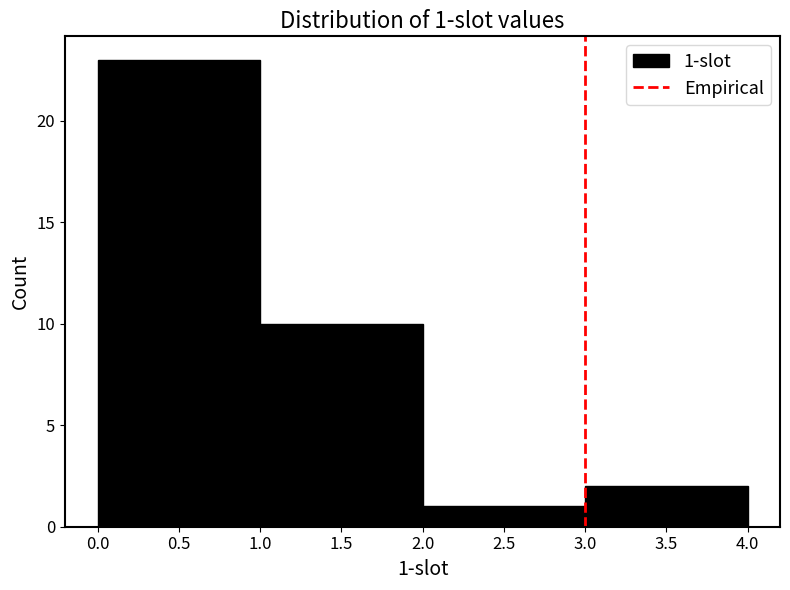

Over which range of the x-axis is the bar tallest?

0.0 to 1.0